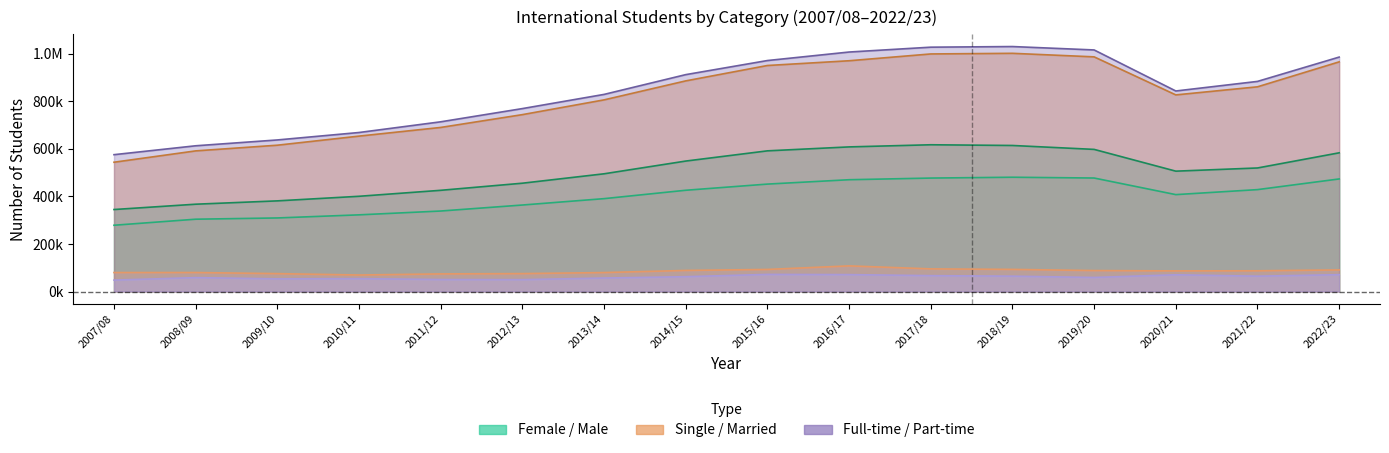

What is the label of the 2nd point from the right?

2021/22